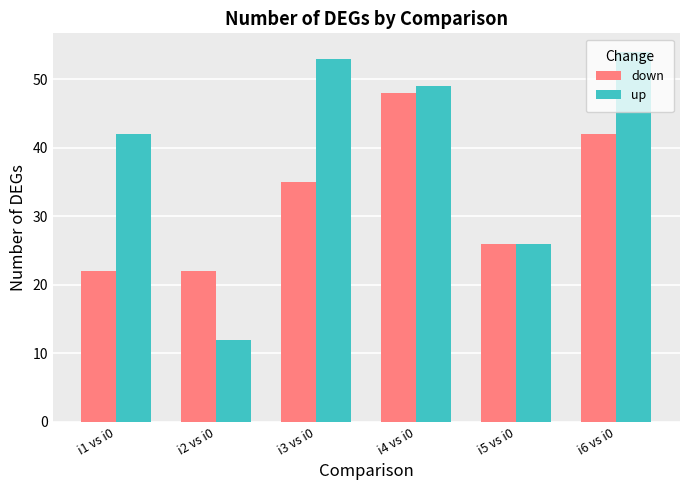

What is the label of the 4th bar from the right?

i3 vs i0